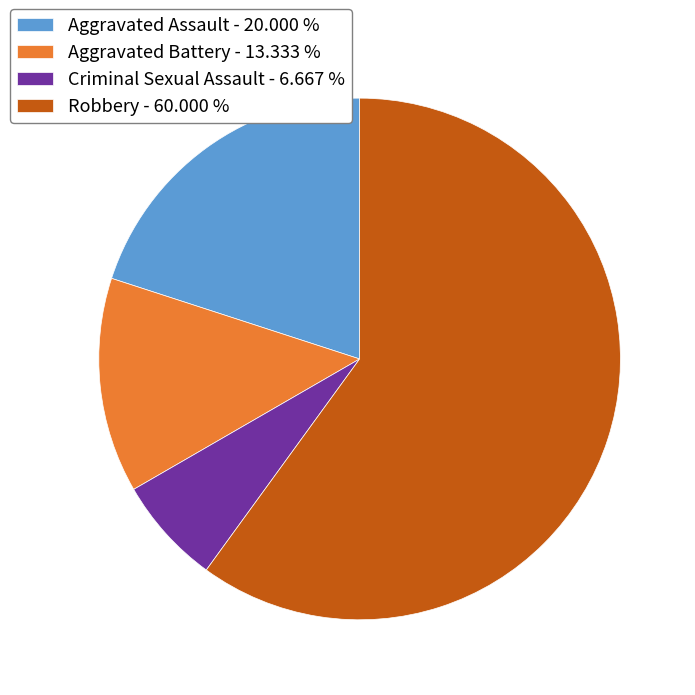

Which slice is the largest?

Robbery